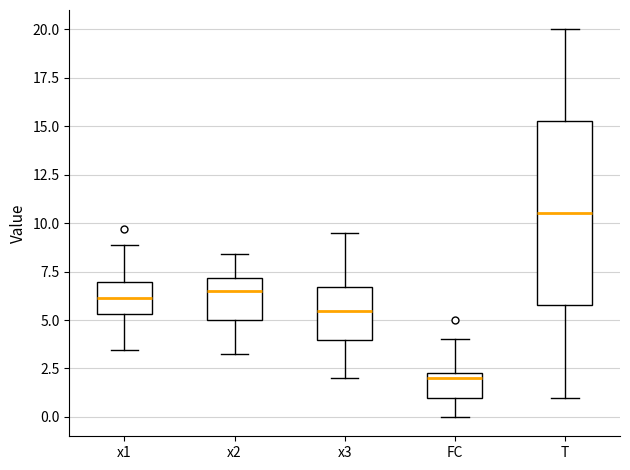

Reading left to right, read every box against the y-axis: the position of its median line, the range the box covers, and the ends of its whiskers. The values are not printed on the chart, so give them approximately, as read against the axis.

x1: median 6.0, box 5.5 to 7.0, whiskers 3.5 to 9.0
x2: median 6.5, box 5.0 to 7.0, whiskers 3.5 to 8.5
x3: median 5.5, box 4.0 to 6.5, whiskers 2.0 to 9.5
FC: median 2.0, box 1.0 to 2.5, whiskers 0.0 to 4.0
T: median 10.5, box 6.0 to 15.5, whiskers 1.0 to 20.0